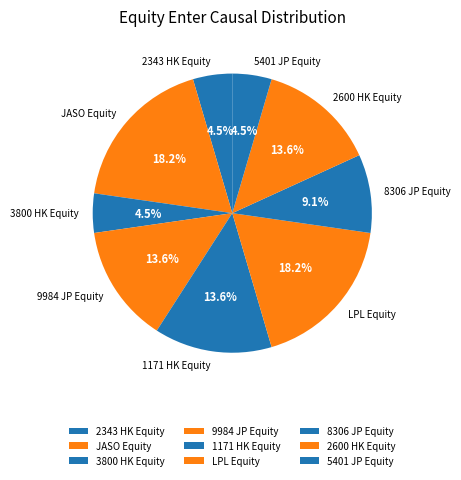

Does 1171 HK Equity represent more than half of the total?

No